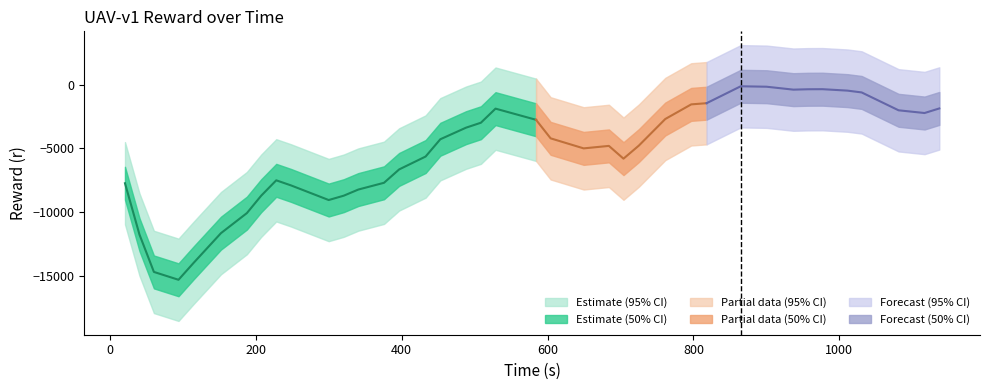

What position from the left is 8?

9